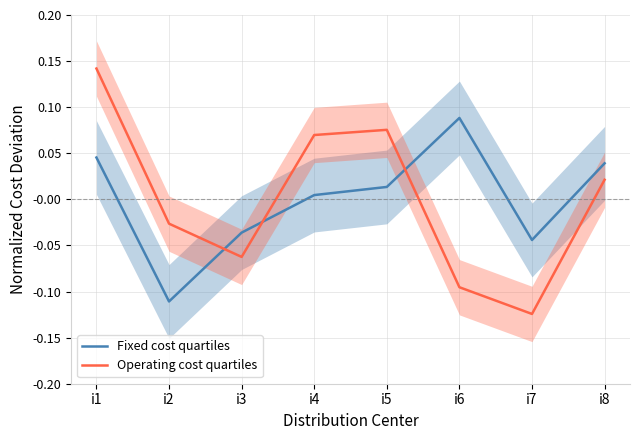

What is the total value across all series at i3?

-0.1